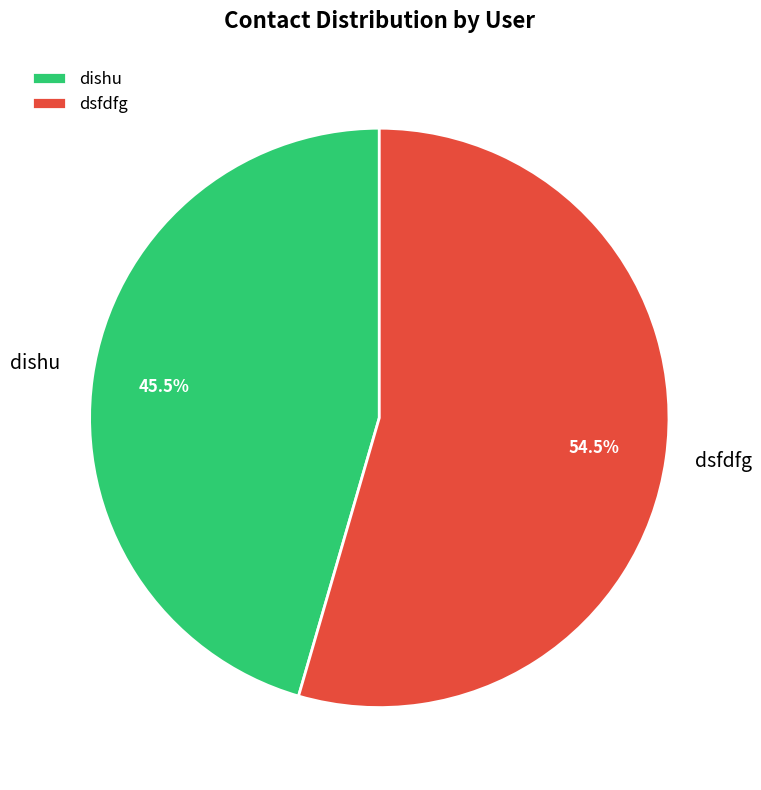

Approximately how many times larger is the value at dsfdfg compared to dishu?

1.2